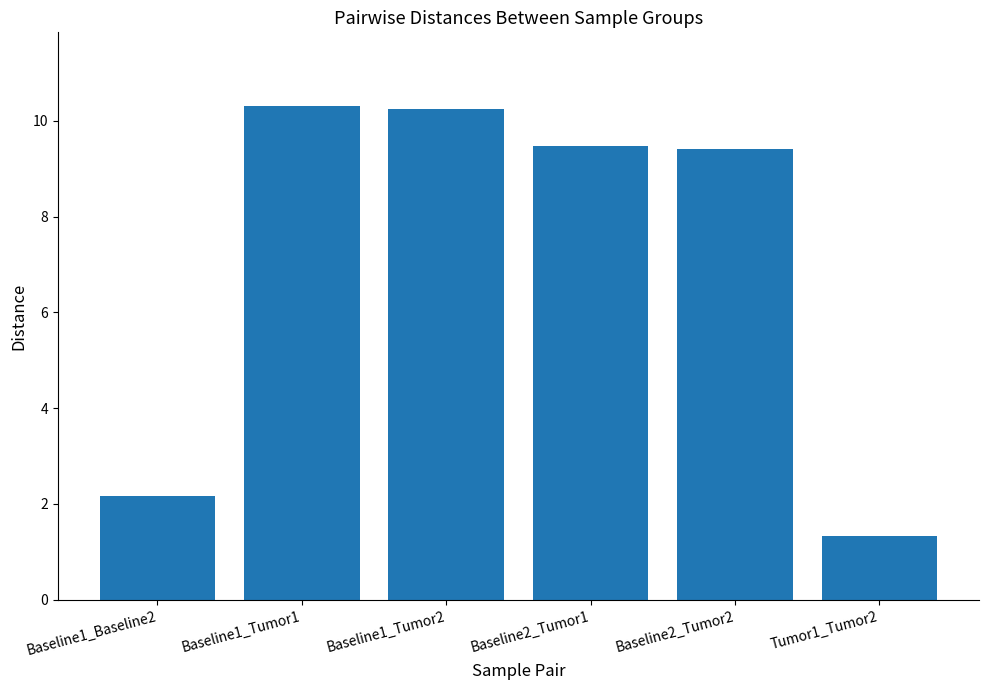

Is it true that the value at Baseline2_Tumor2 is 9.4?

True